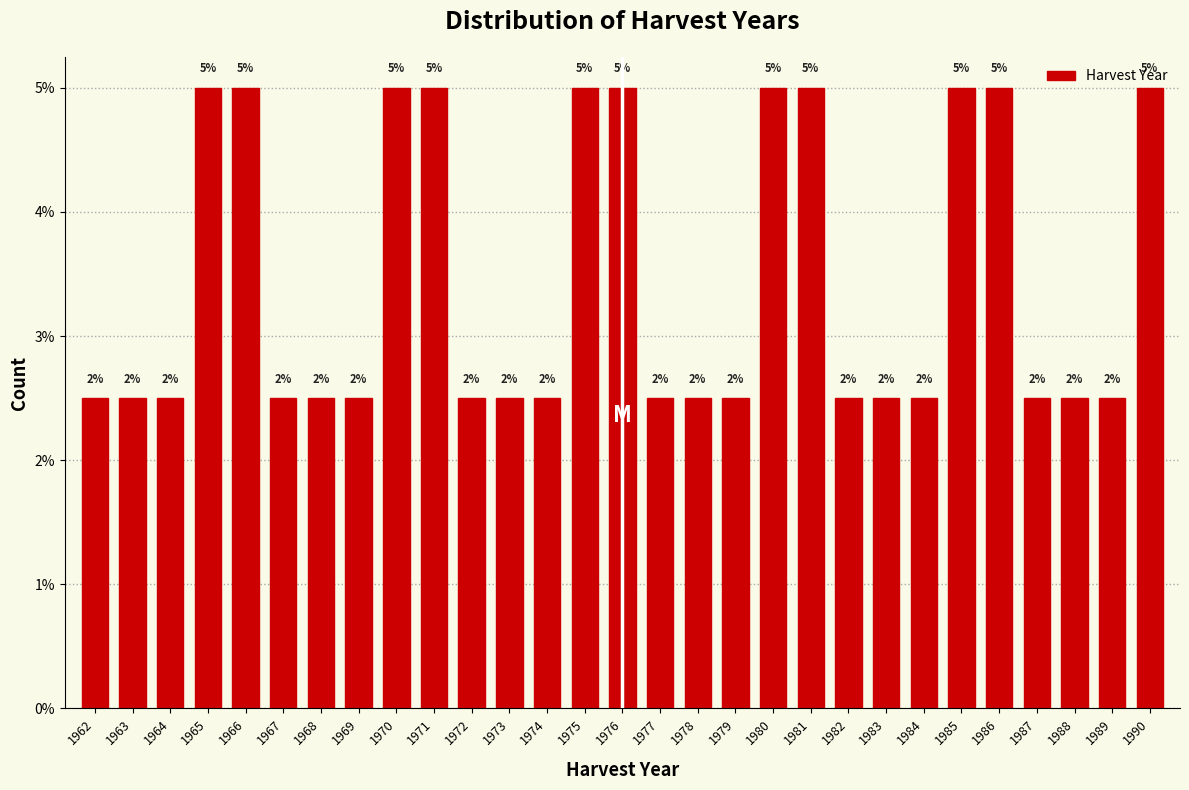

How many bars are there in total?

29